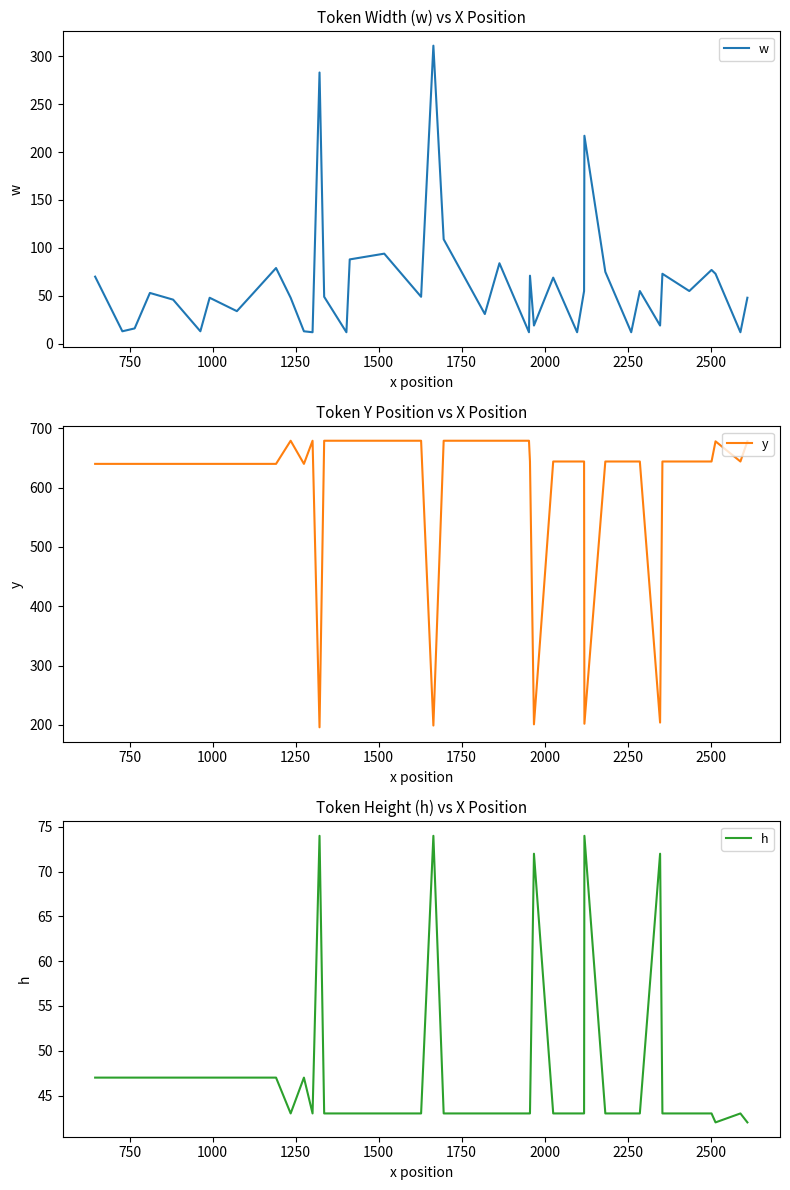

What is the highest value of the w series?

311